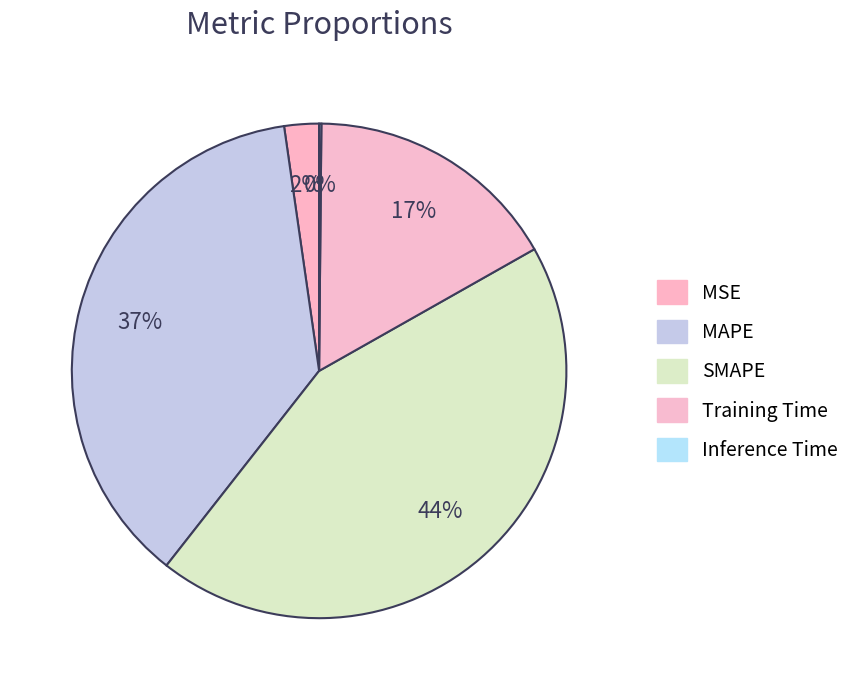

Is it true that MSE is 2% of the pie?

True